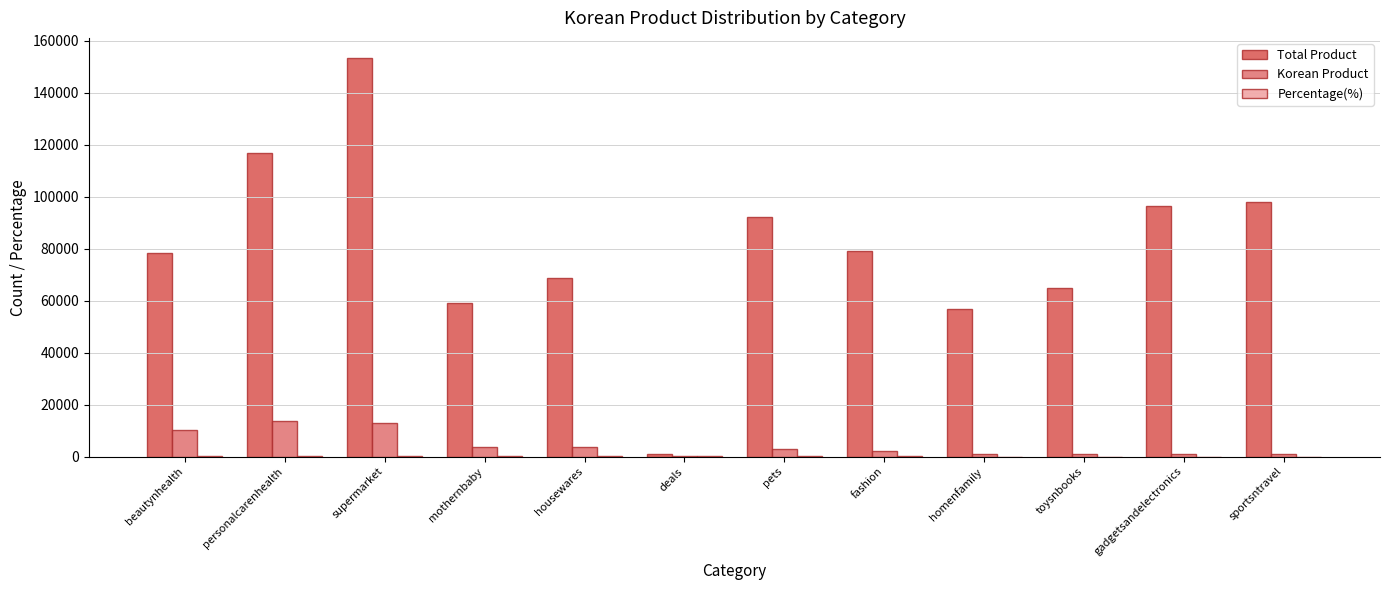

Between mothernbaby and pets, which series saw the biggest shift?

Total Product